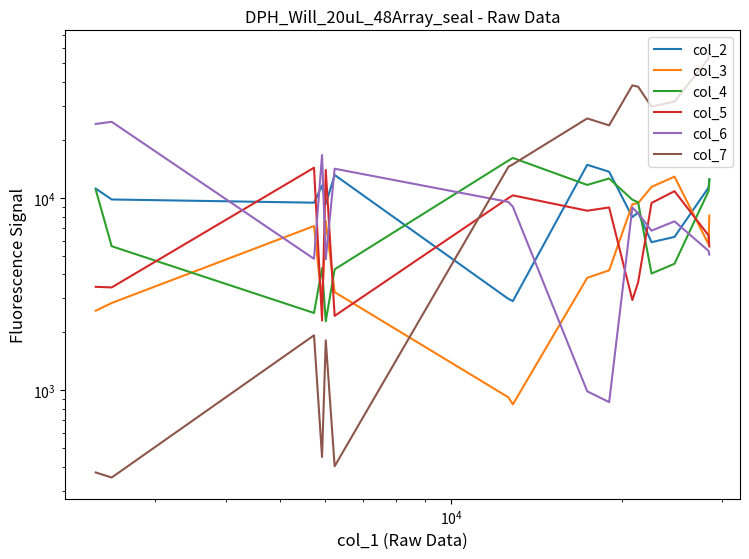

Reading left to right, transcribe all the data shown in this chart.

col_2: 11177	9814	9444	11604	9297	13156	2985	2909	14858	13676	7948	8396	5887	6269	11329	12440
col_3: 2592	2843	7141	2866	7561	3237	919	845	3841	4203	9266	9402	11402	12898	5736	8094
col_4: 11026	5607	2523	4313	2285	4254	15638	16131	11682	12616	9785	9485	4045	4548	10863	12515
col_5: 3450	3425	14353	2305	13974	2437	9983	10309	8579	8920	2946	3638	9413	10839	6380	5592
col_6: 24242	24856	4823	16706	4793	14182	9530	8992	988	868	8905	8319	6757	7555	5302	5072
col_7: 374	352	1931	450	1818	403	14507	14948	25887	23831	38456	37846	29816	31668	53068	57588